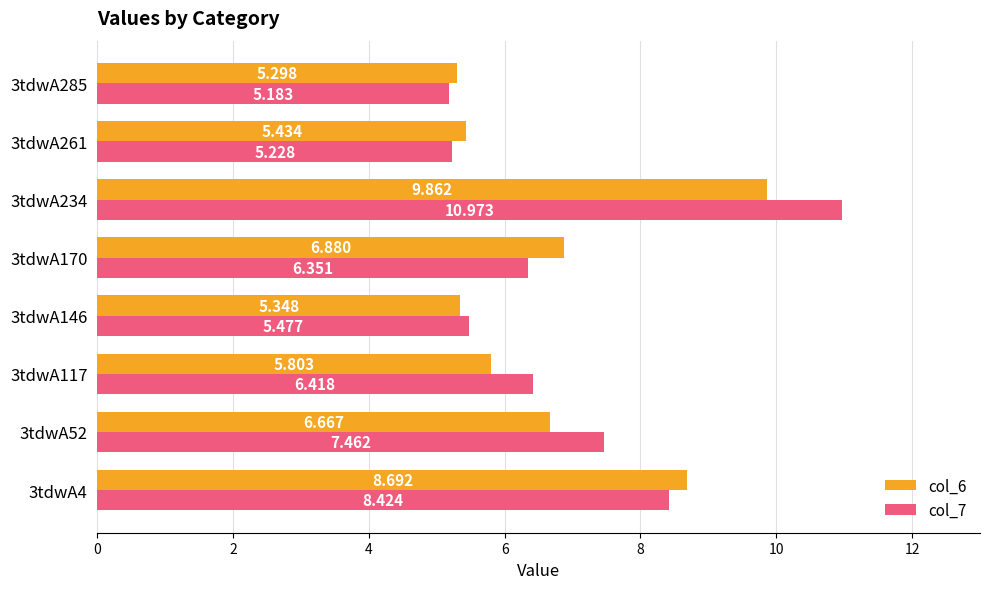

What is the greatest value displayed?

11.0